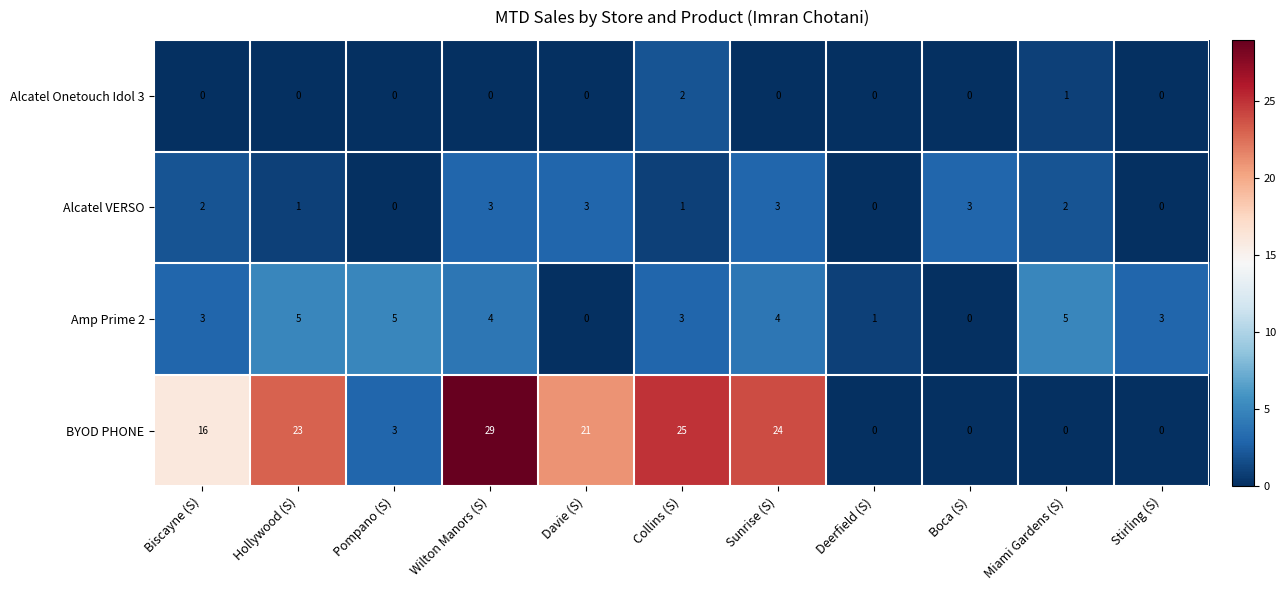

What value does the Amp Prime 2 series have at Sunrise (S)?

4